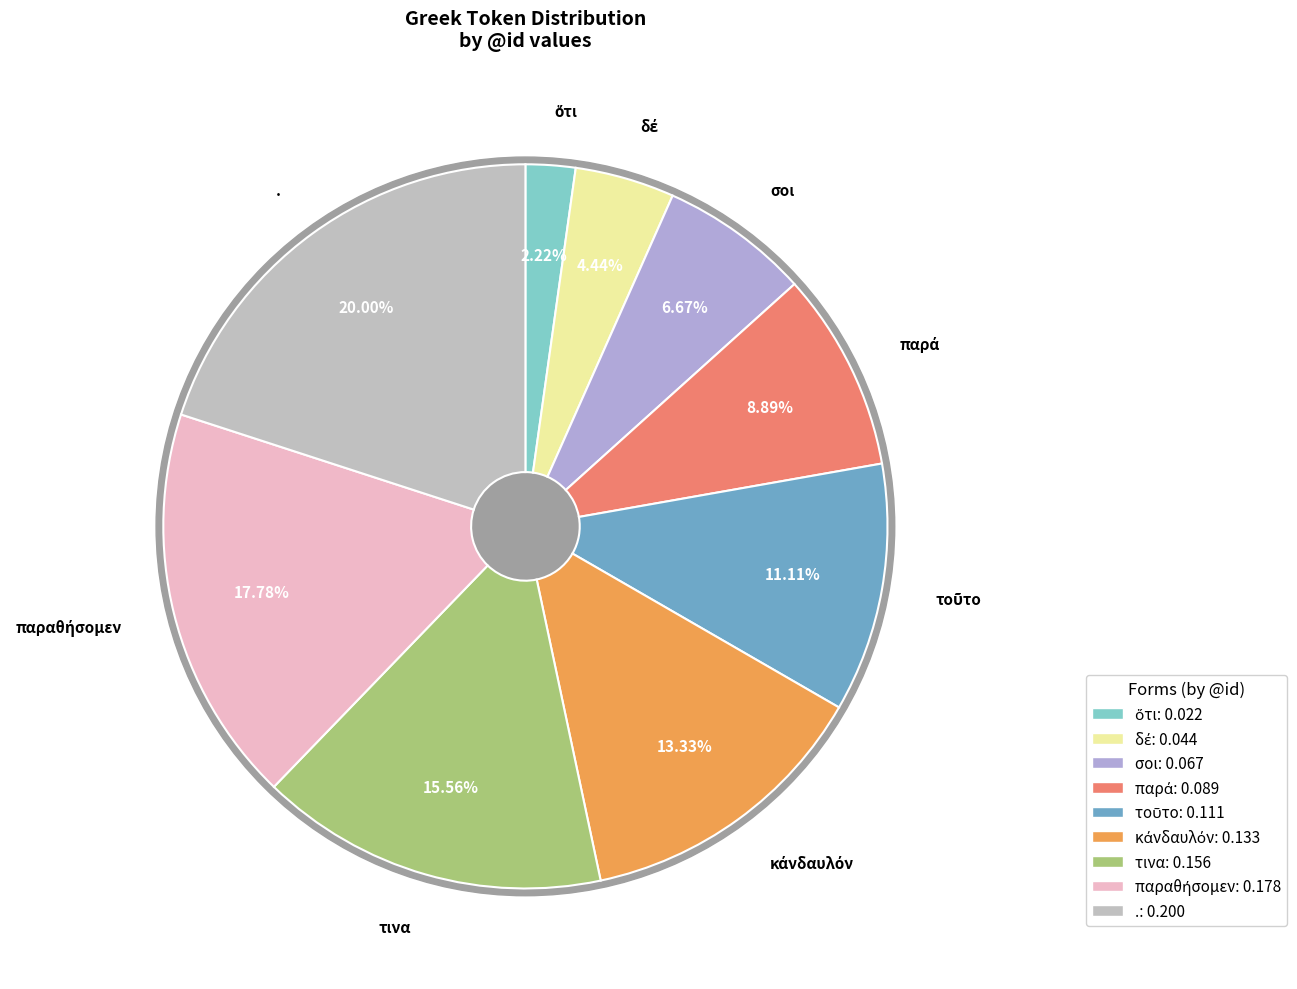

Does any single category account for the majority?

No